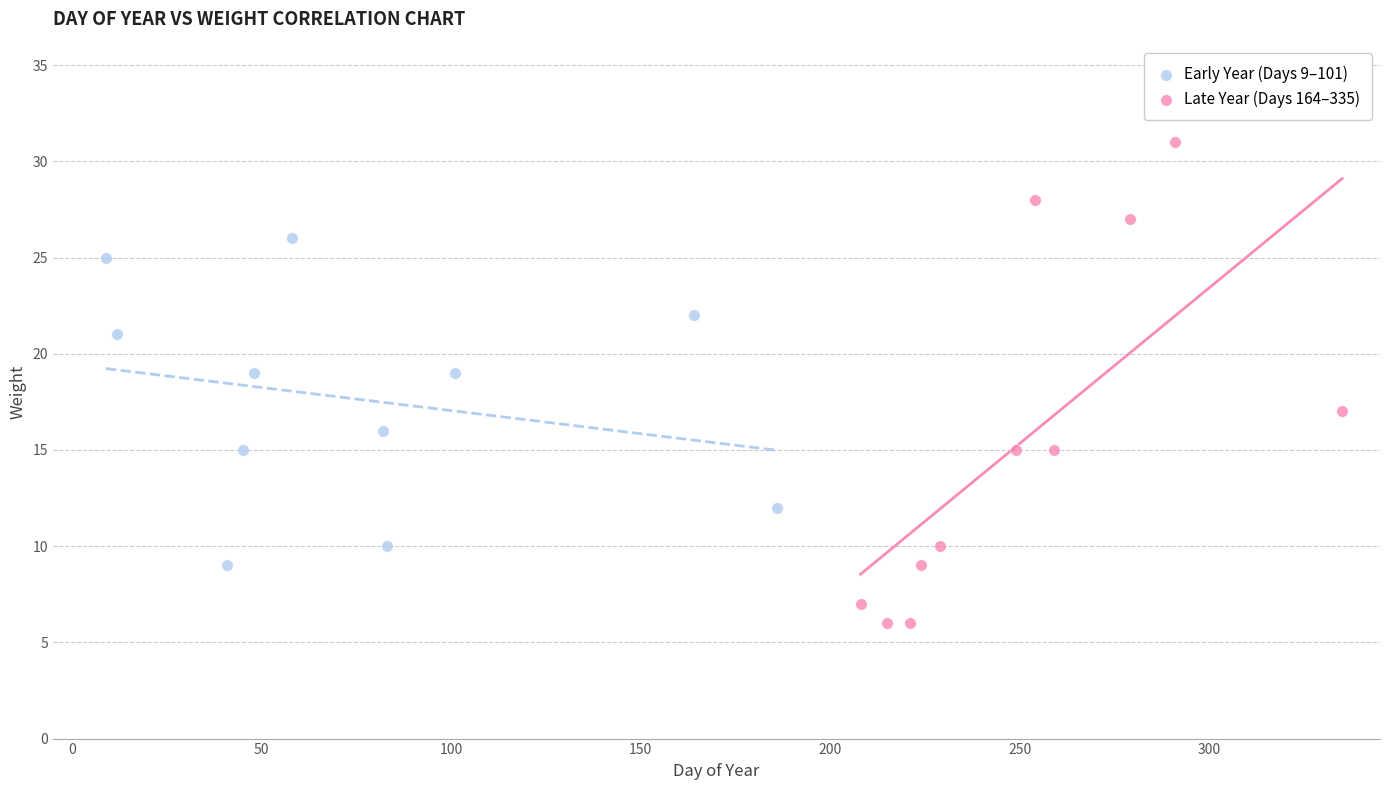

Which series reaches the maximum Y coordinate?

Late Year (Days 164–335)